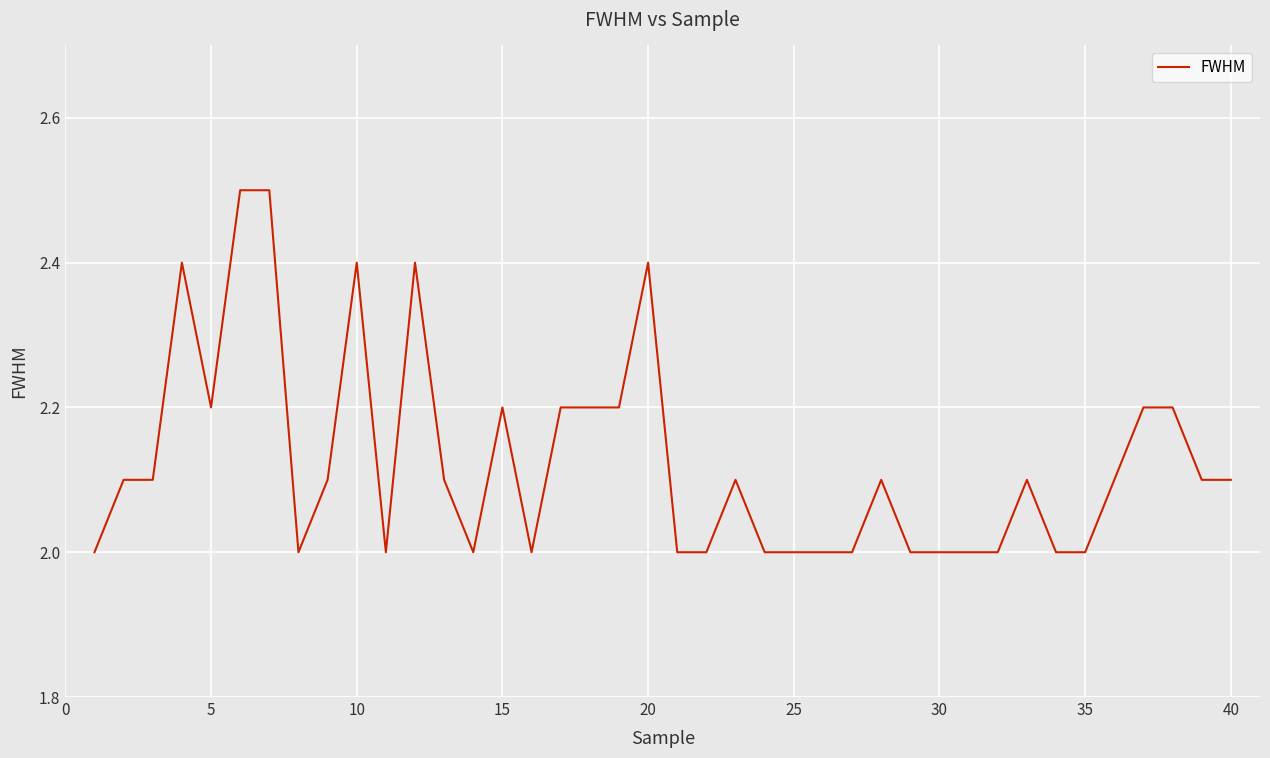

How many categories are shown in the chart?

40